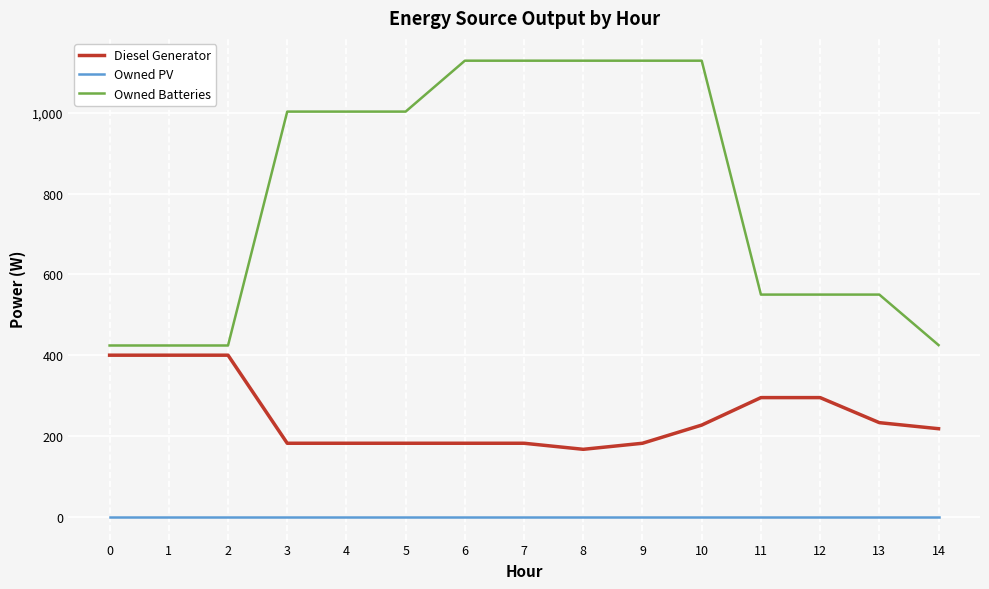

True or false: Owned Batteries and Diesel Generator intersect in this chart.

False